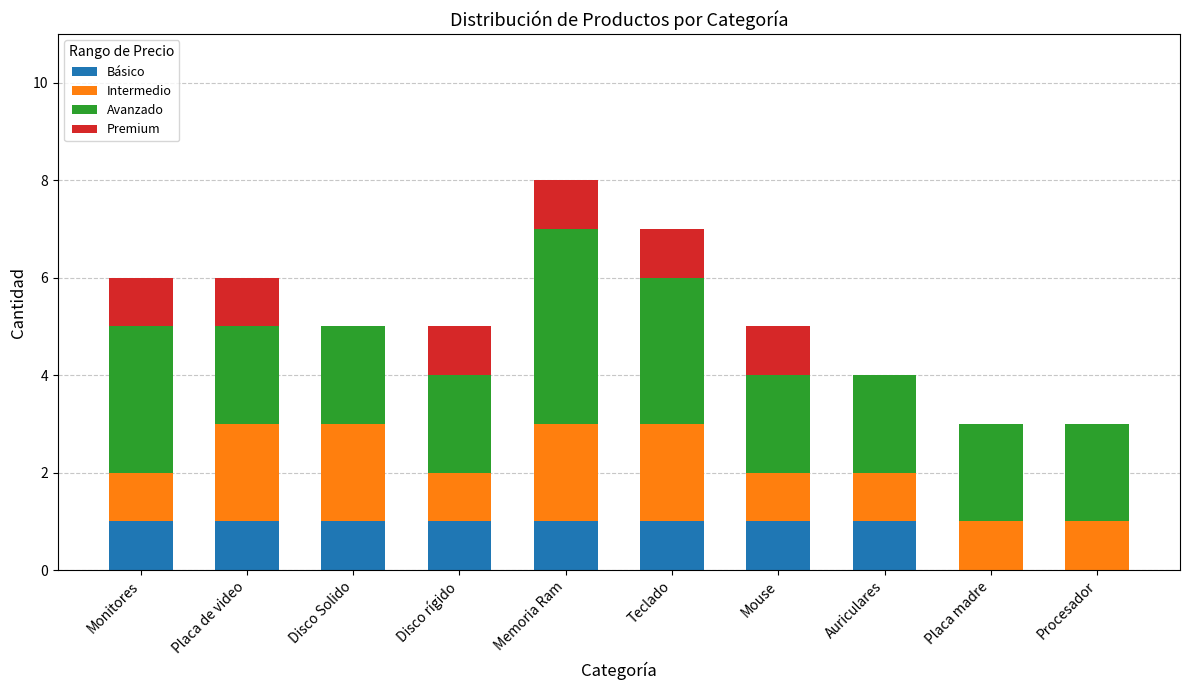

Are the bars grouped side by side (vs. stacked)?

No